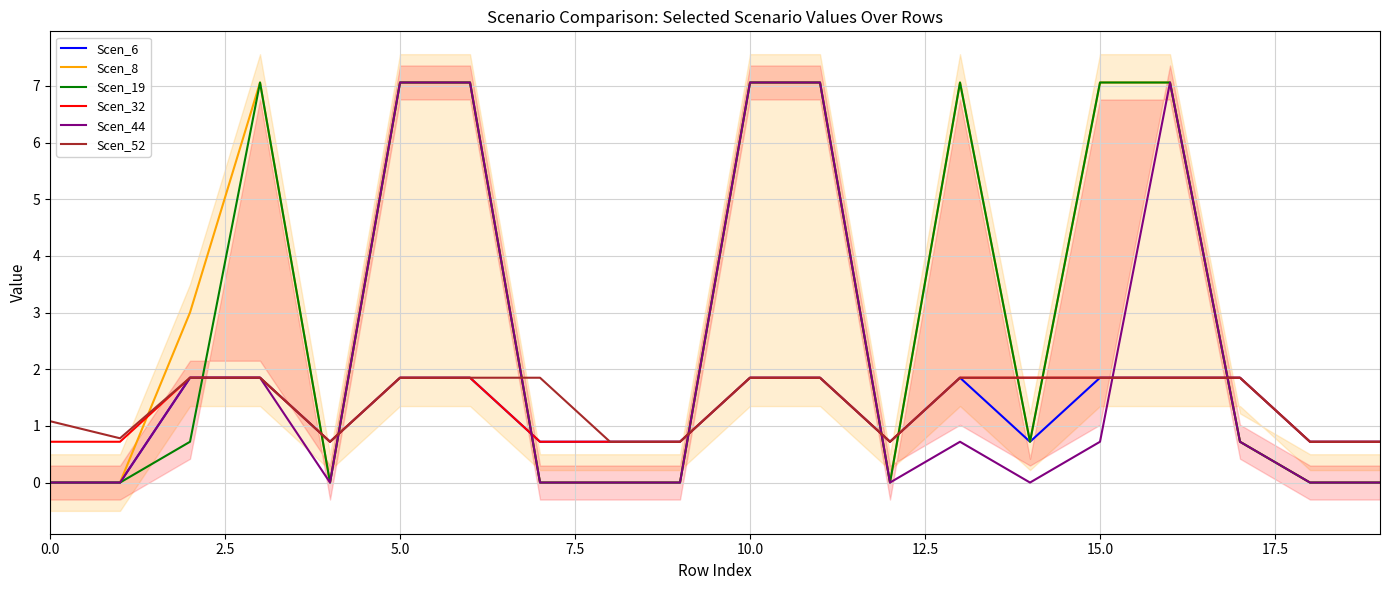

True or false: Scen_8 and Scen_44 cross at least once.

False